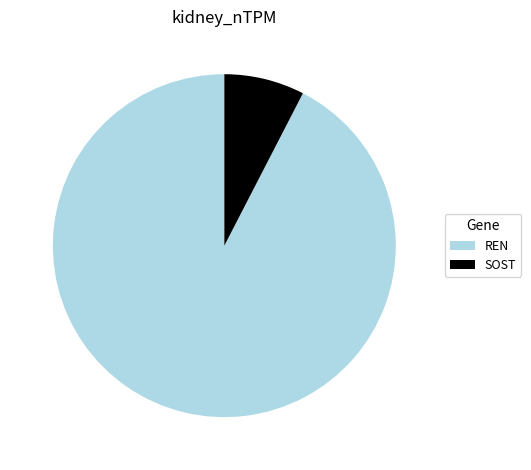

Does REN represent more than half of the total?

Yes